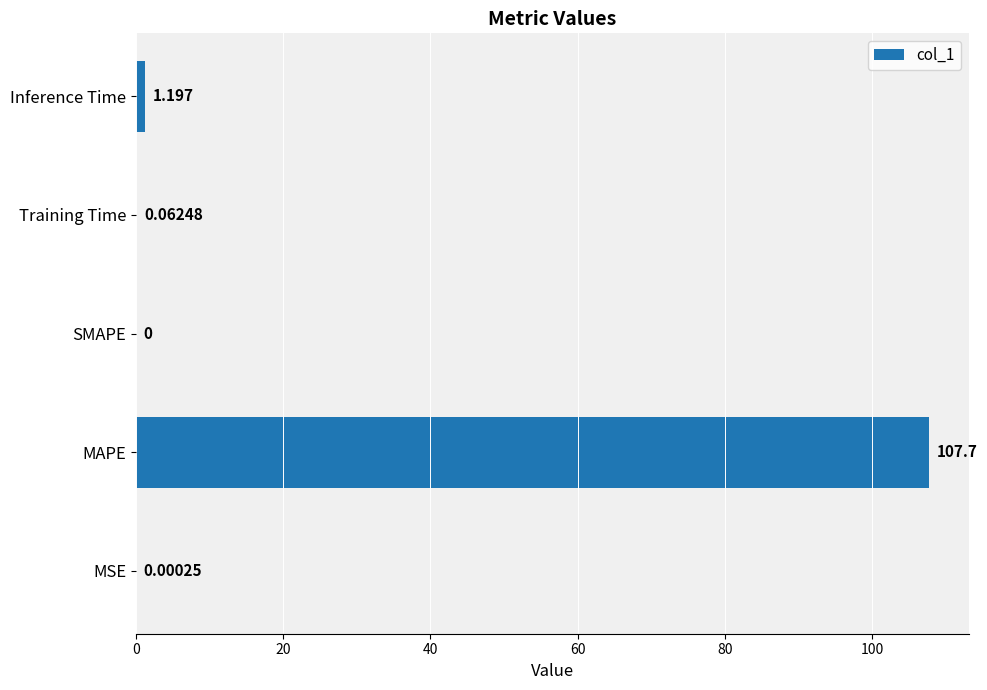

Where is the data nearest to the value 53?

Inference Time